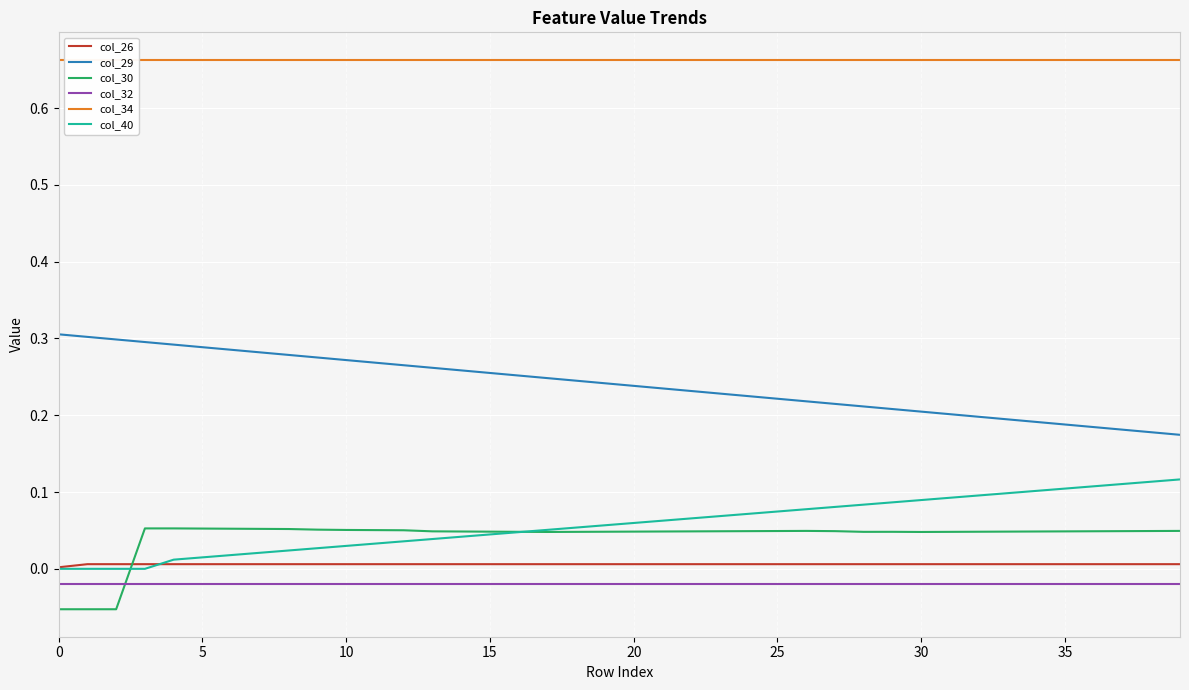

True or false: col_26 and col_32 cross at least once.

False